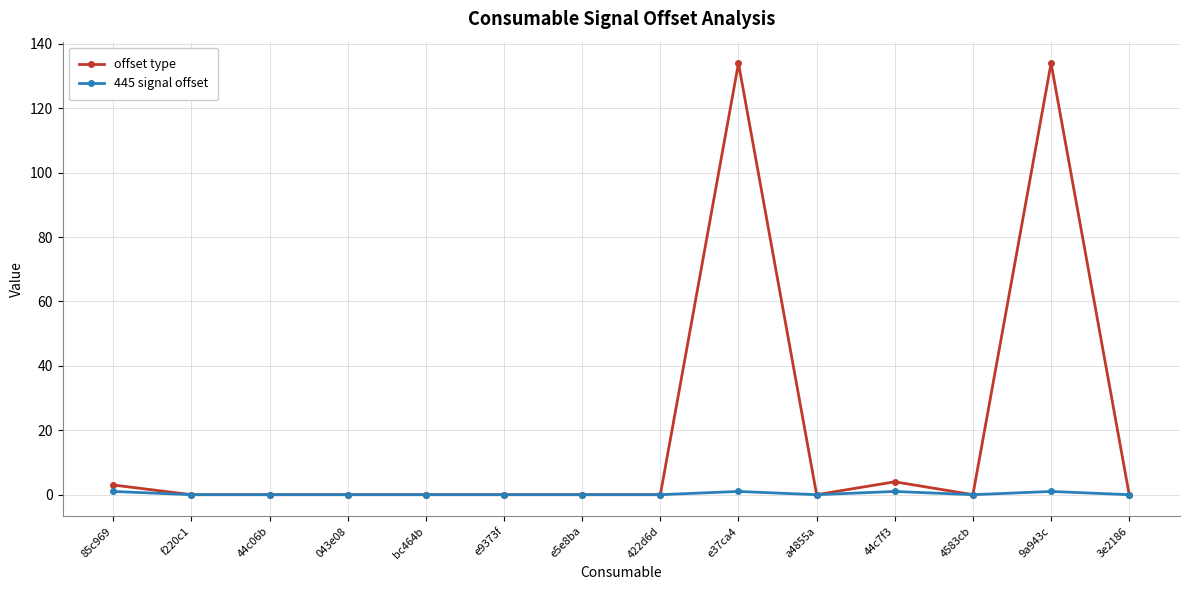

Which series has the largest total across all categories?

offset type